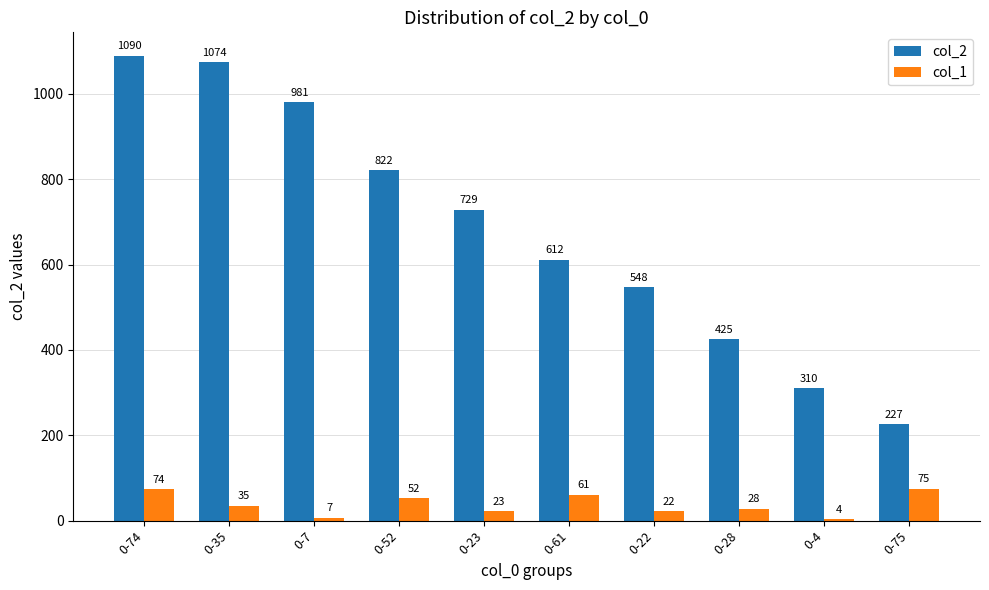

Which series has the largest range (max minus min)?

col_2